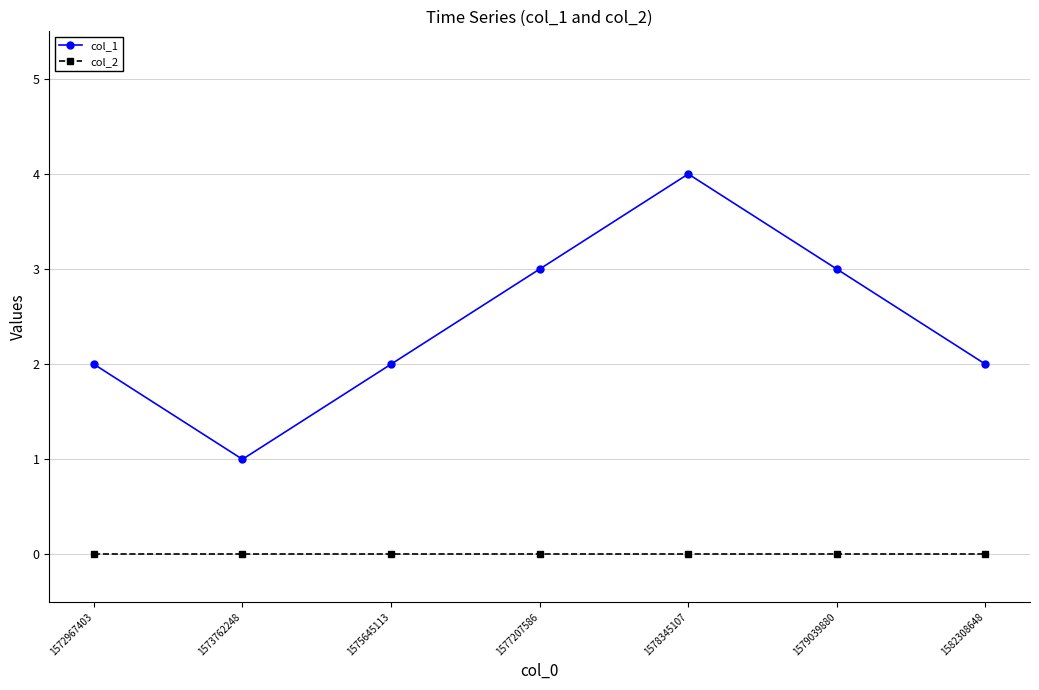

How many interior local valleys does the col_1 series have?

1